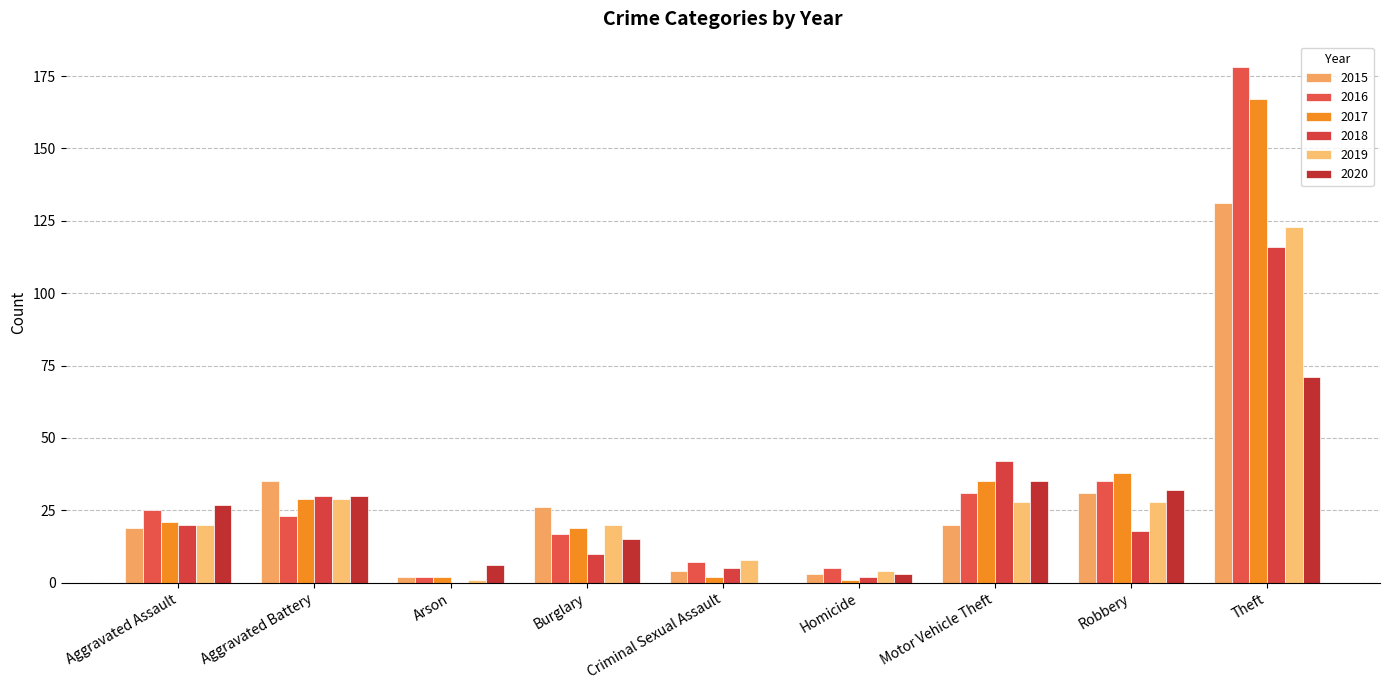

What is the maximum value for 2019?

123